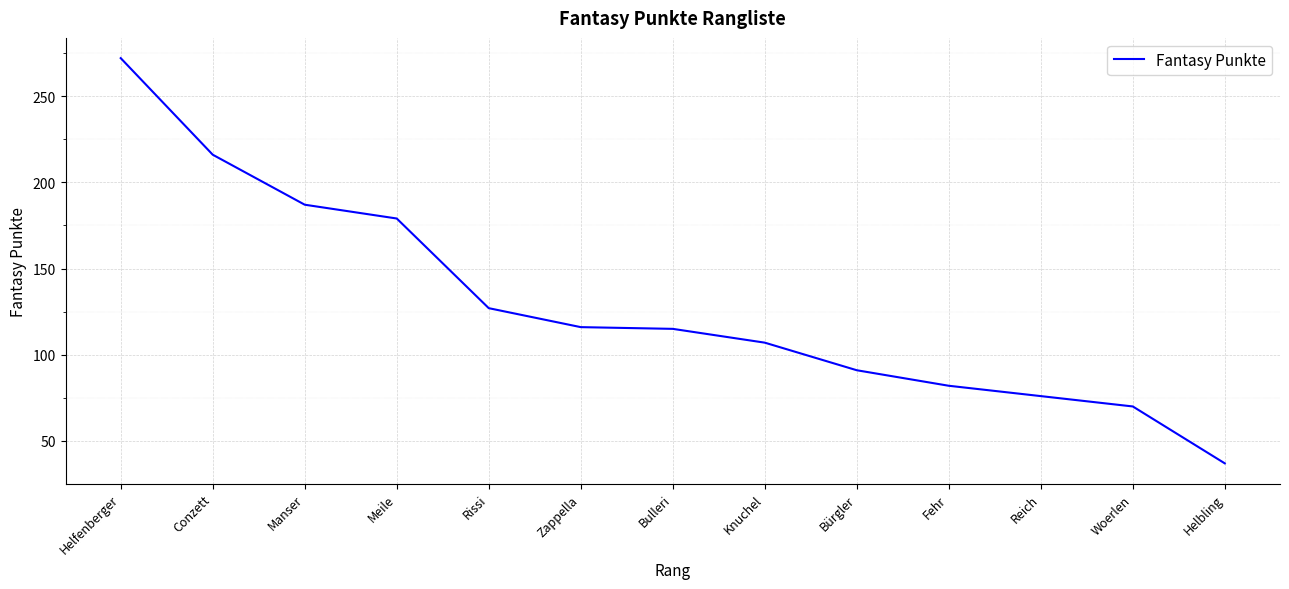

True or false: there are more than 2 points higher than both neighbors.

False